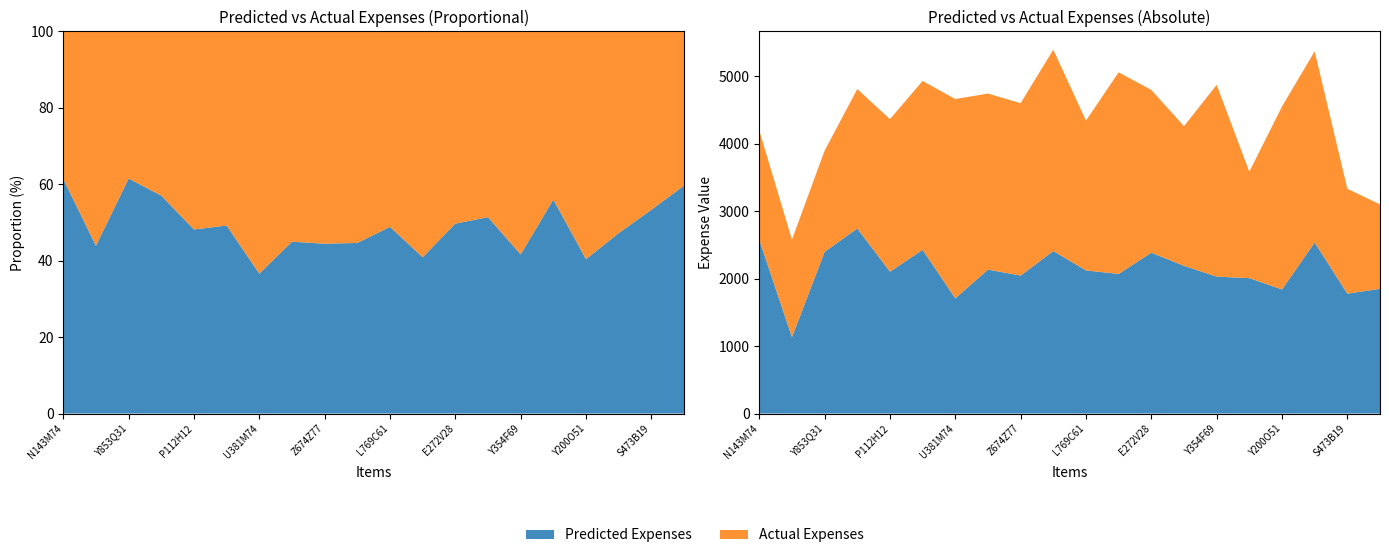

Reading right to left, what are all the values shown in this chart?

Predicted Expenses: 1848	1776	2534	1838	2006	2028	2188	2383	2068	2120	2407	2044	2132	1706	2425	2101	2742	2395	1131	2574
Actual Expenses: 1250	1554	2832	2710	1576	2841	2069	2411	2987	2219	2983	2554	2608	2953	2502	2260	2065	1499	1445	1619